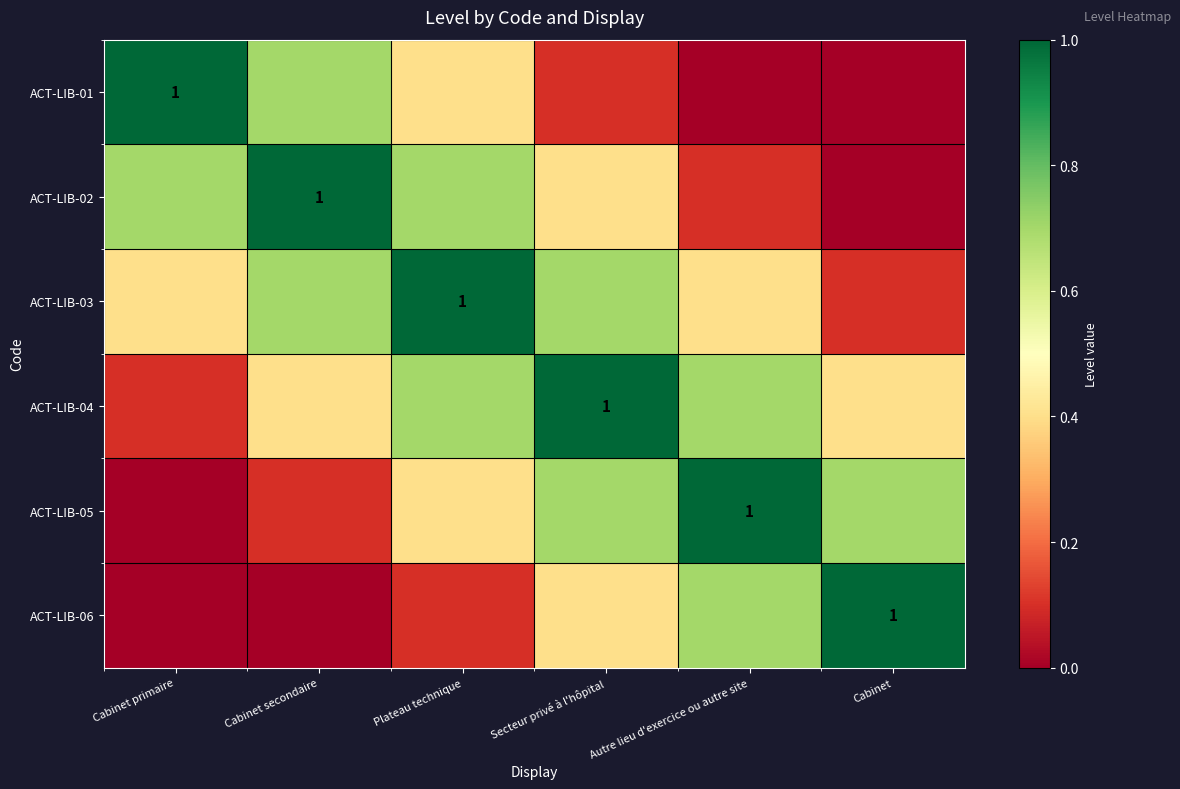

Count the number of categories in the chart.

6